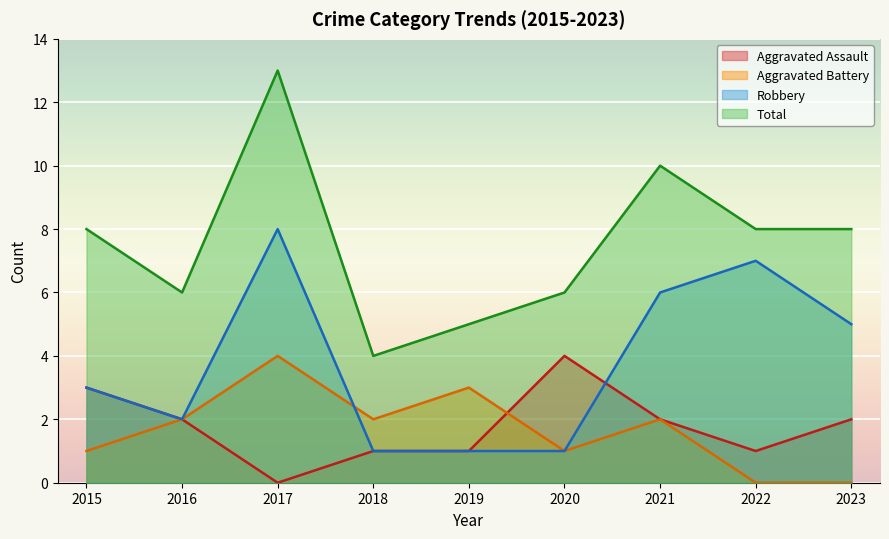

True or false: Aggravated Assault has a value of 1 at 2018.

True